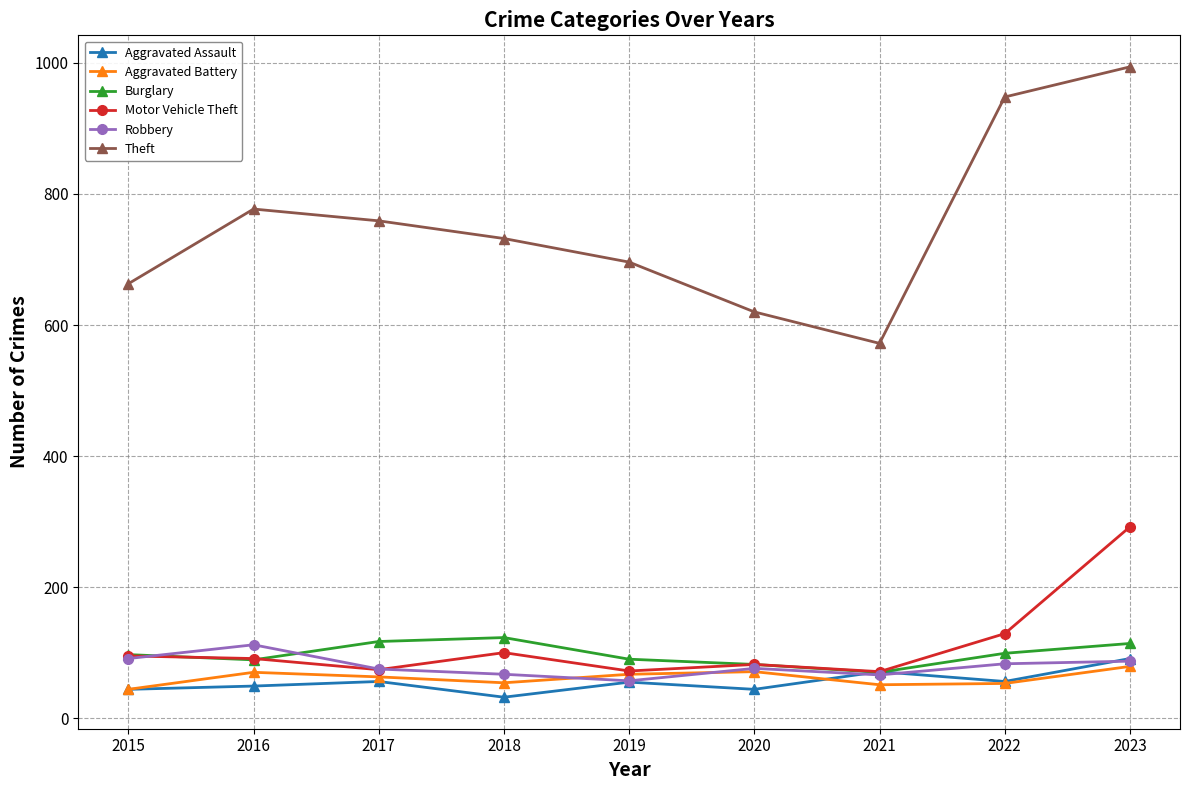

In Theft, how many points are higher than both neighbors (excluding endpoints)?

1